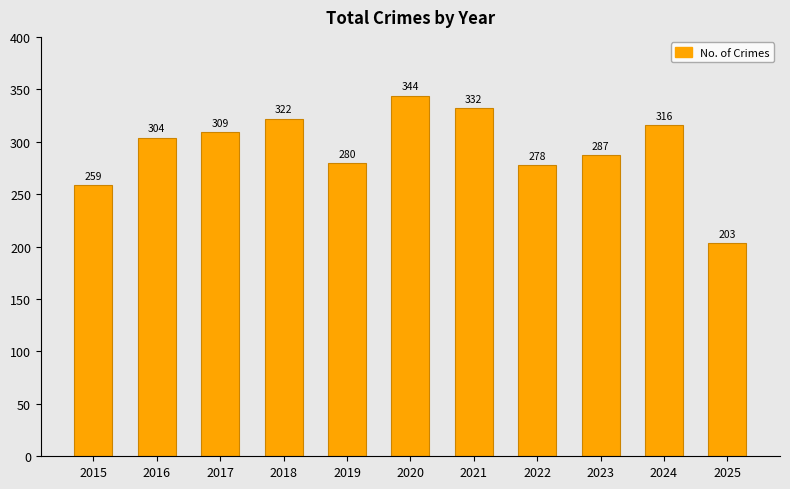

What is the change in value from 2016 to 2021?

+28